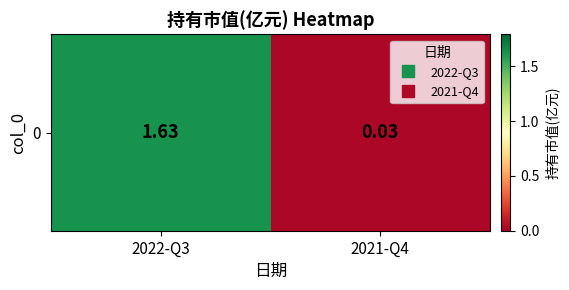

Which label corresponds to the smallest value in the chart?

2021-Q4